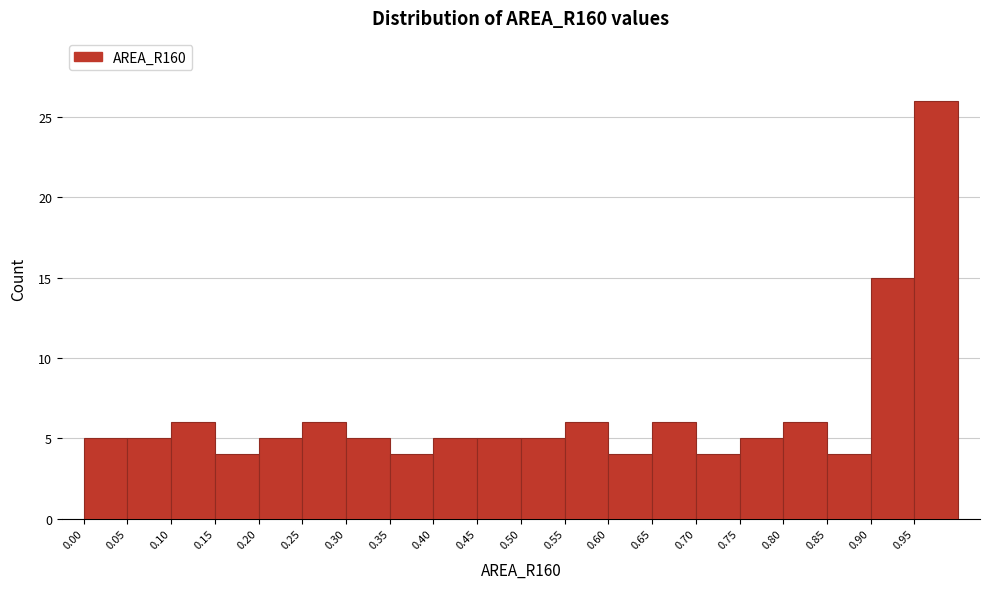

Reading left to right, list every bar in this chart as the range it spans on the x-axis followed by its height. The values are not printed on the chart, so give them approximately, as read against the axis.

0.00 to 0.05: 5
0.05 to 0.10: 5
0.10 to 0.15: 6
0.15 to 0.20: 4
0.20 to 0.25: 5
0.25 to 0.30: 6
0.30 to 0.35: 5
0.35 to 0.40: 4
0.40 to 0.45: 5
0.45 to 0.50: 5
0.50 to 0.55: 5
0.55 to 0.60: 6
0.60 to 0.65: 4
0.65 to 0.70: 6
0.70 to 0.75: 4
0.75 to 0.80: 5
0.80 to 0.85: 6
0.85 to 0.90: 4
0.90 to 0.95: 15
0.95 to 1.00: 26